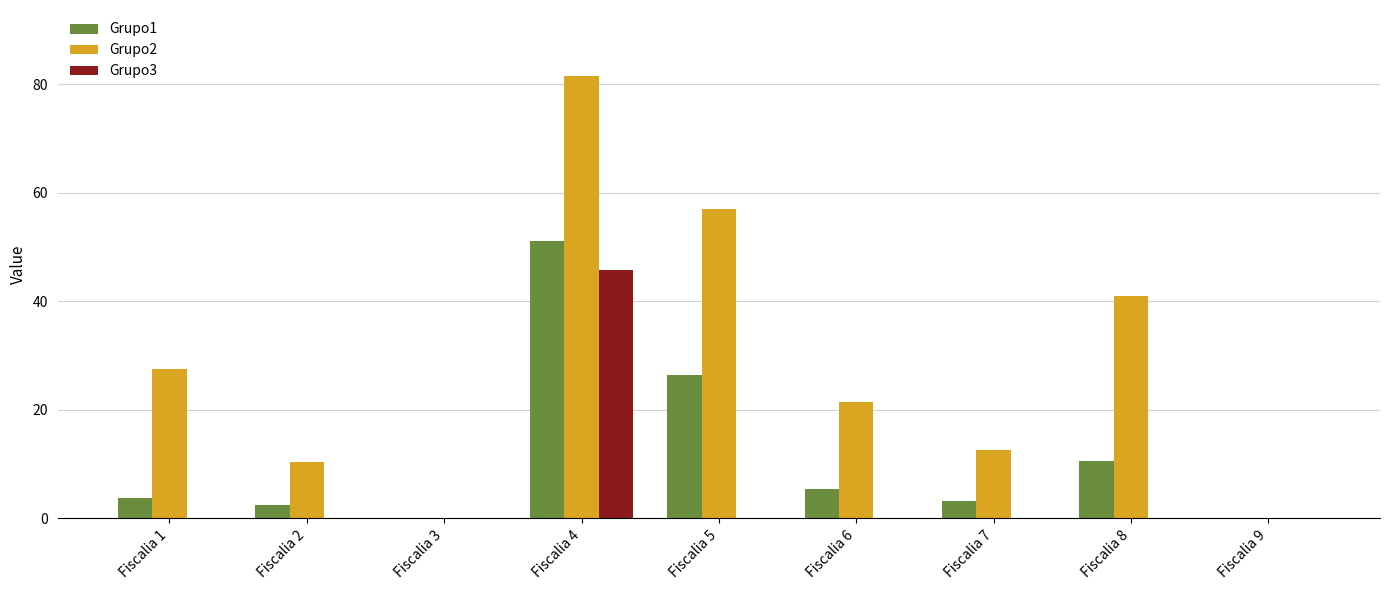

The value of Grupo2 at Fiscalia 1 is 27.5. True or false?

True